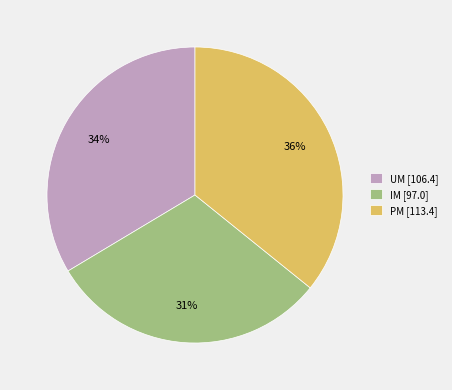

To the nearest percent, what is the difference between the largest and smallest slice percentages?

5%